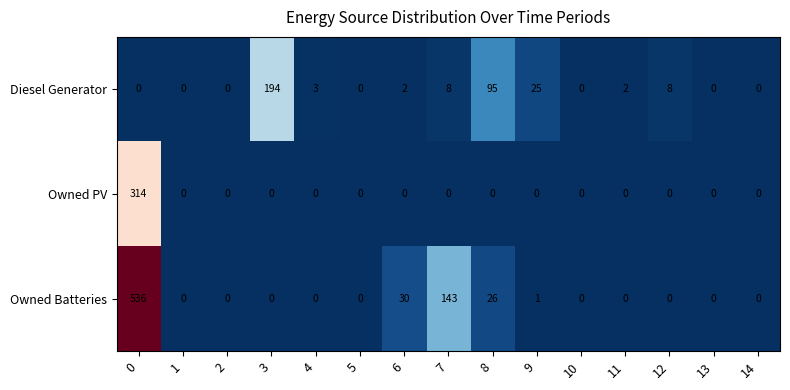

How many distinct data groups are displayed?

3